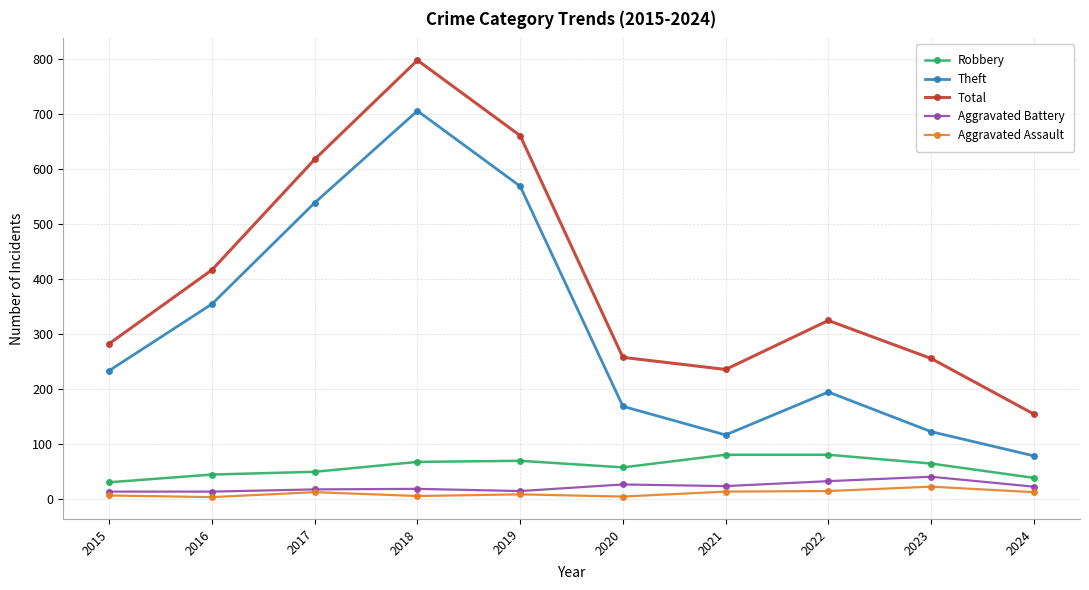

True or false: Aggravated Battery and Theft cross at least once.

False